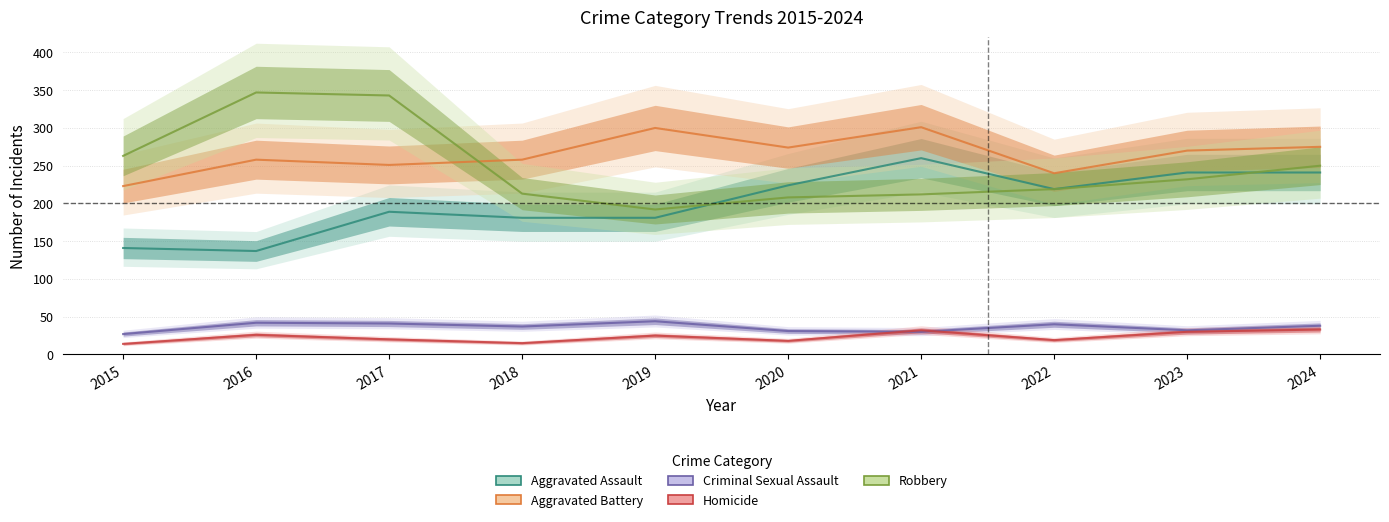

What is the value of the Robbery point at the 4th from the left?

213